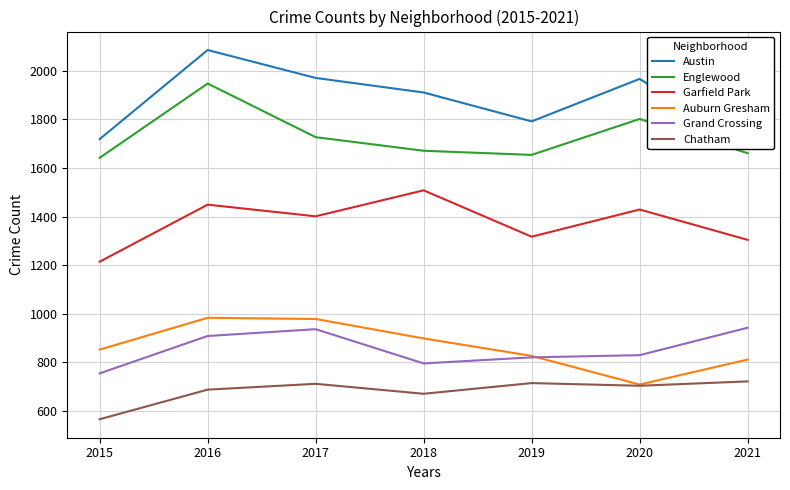

How many values in the Chatham series exceed 703?

3